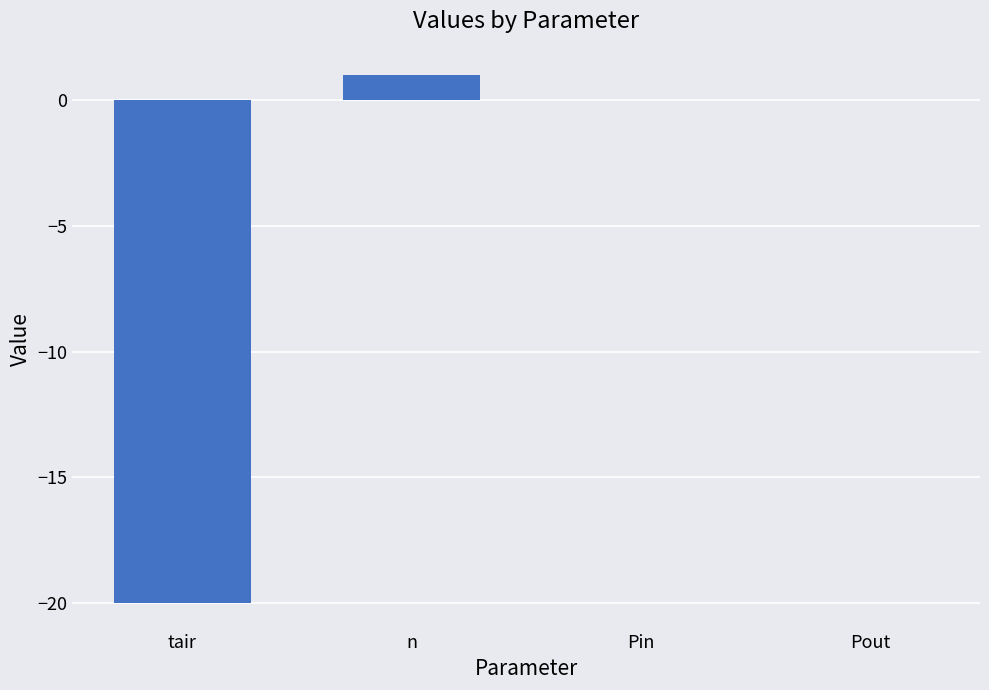

What is the sum of all values?

-19